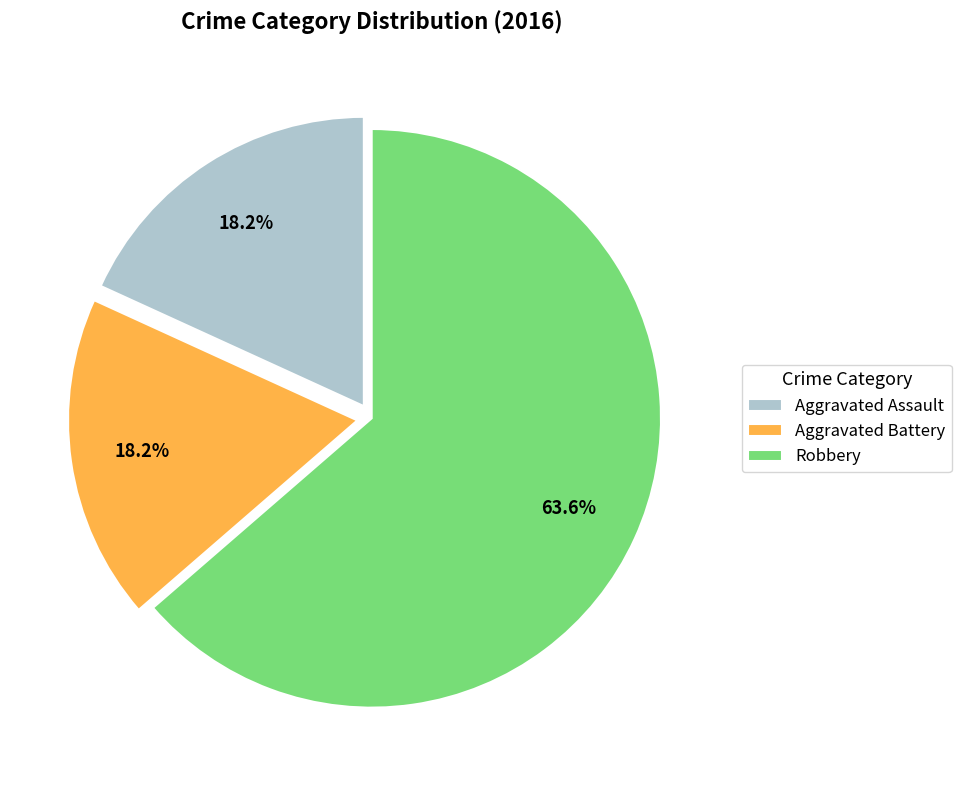

To the nearest percent, what portion does Aggravated Battery represent?

18%